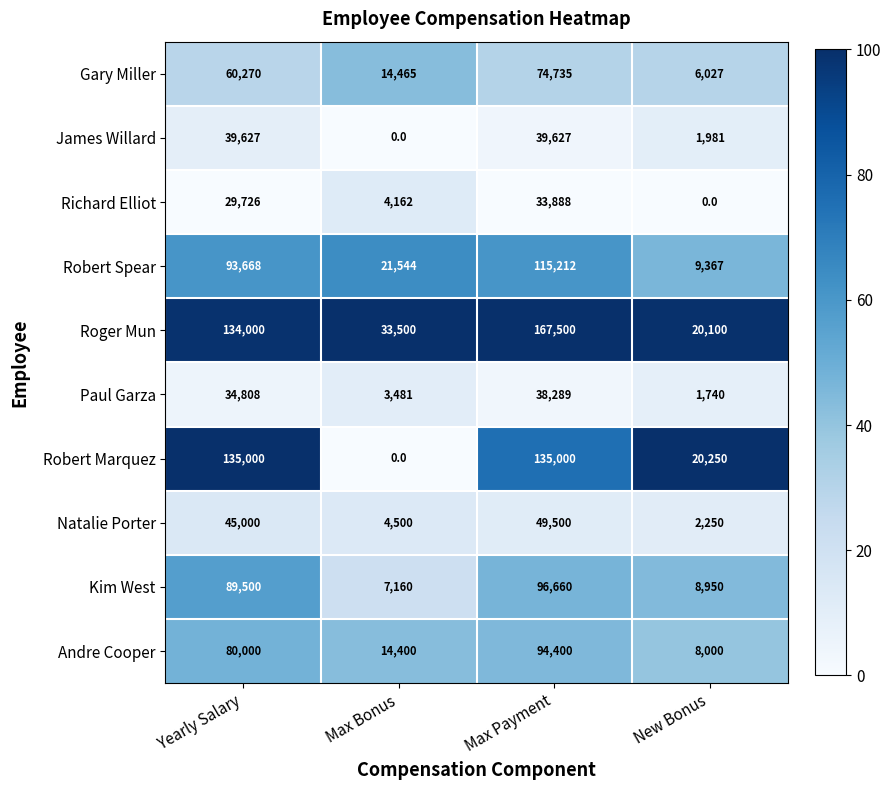

Between Max Bonus and Max Payment, which series saw the biggest shift?

Robert Marquez